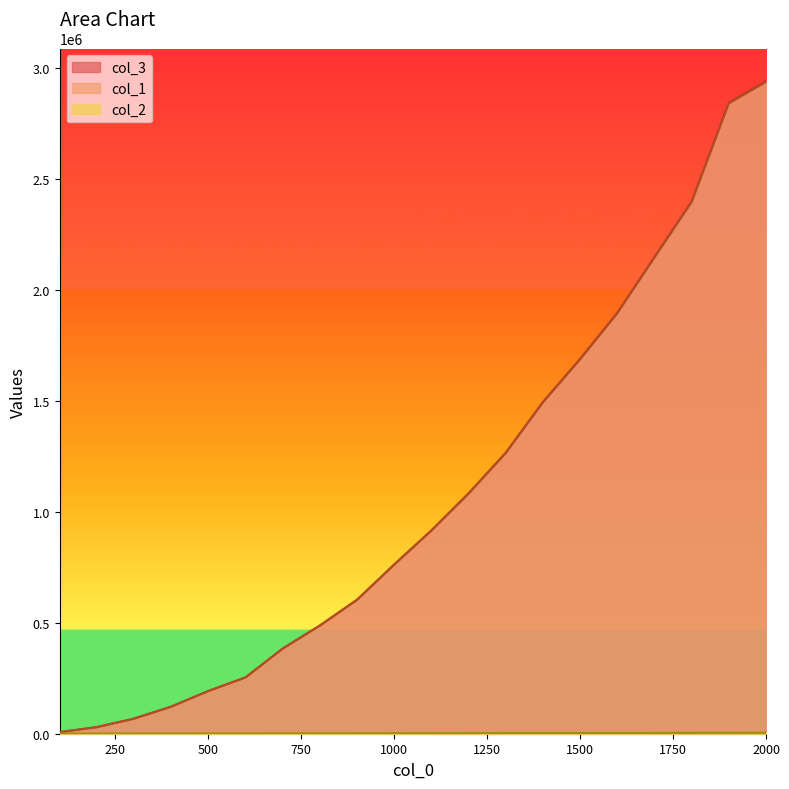

Rank the categories by col_1 value from lowest to highest.

100, 200, 300, 400, 500, 600, 700, 800, 900, 1000, 1100, 1200, 1300, 1400, 1500, 1600, 1700, 1800, 1900, 2000